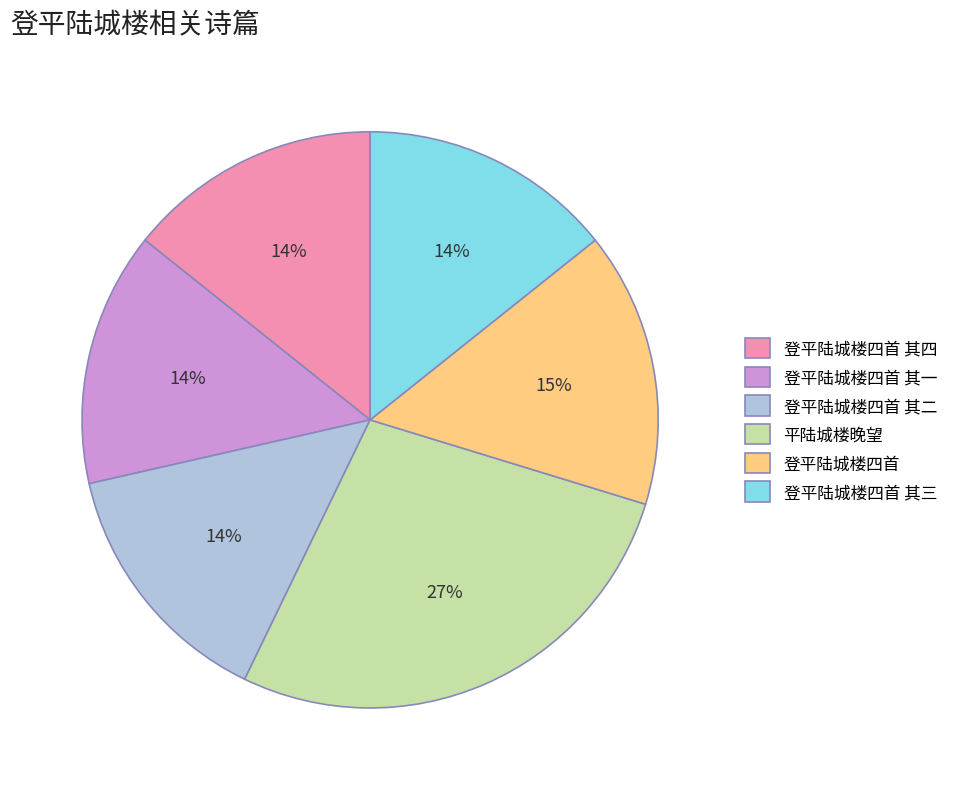

How many segments does this pie chart have?

6